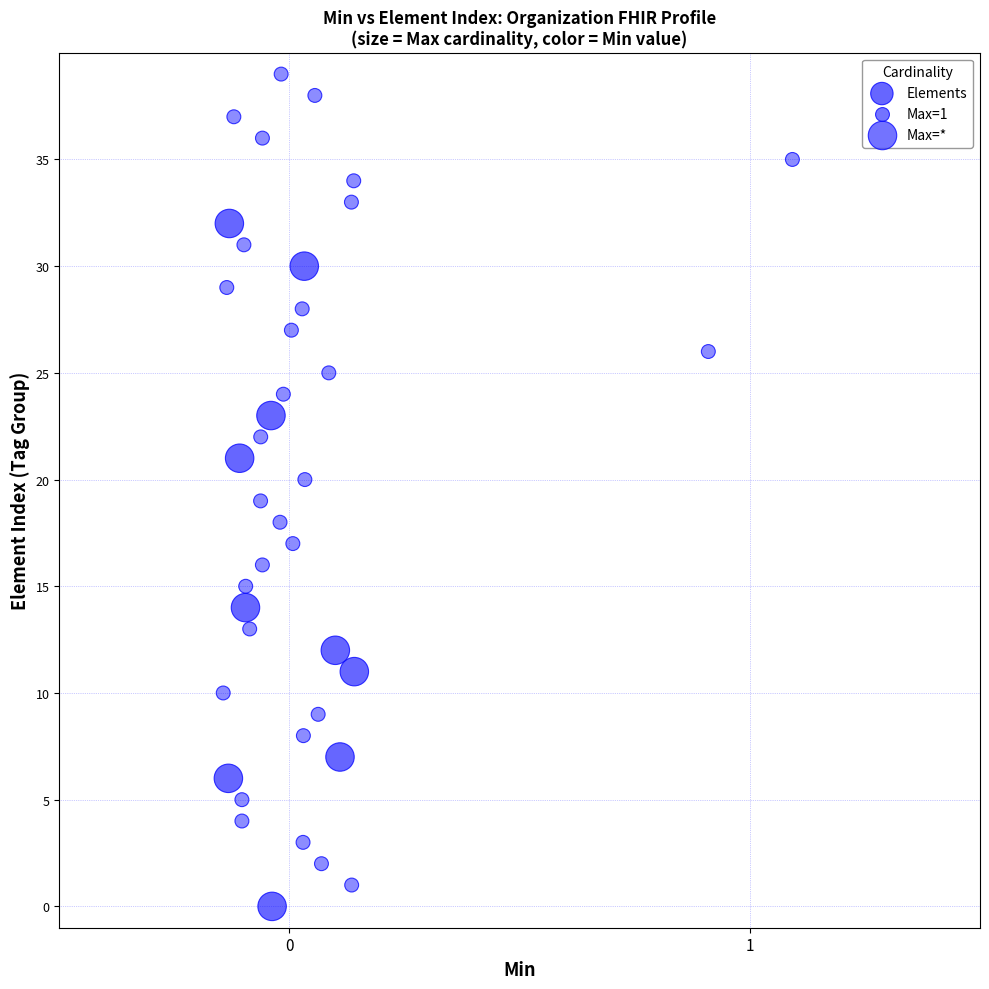

What is the range of Y values (max minus min)?

39